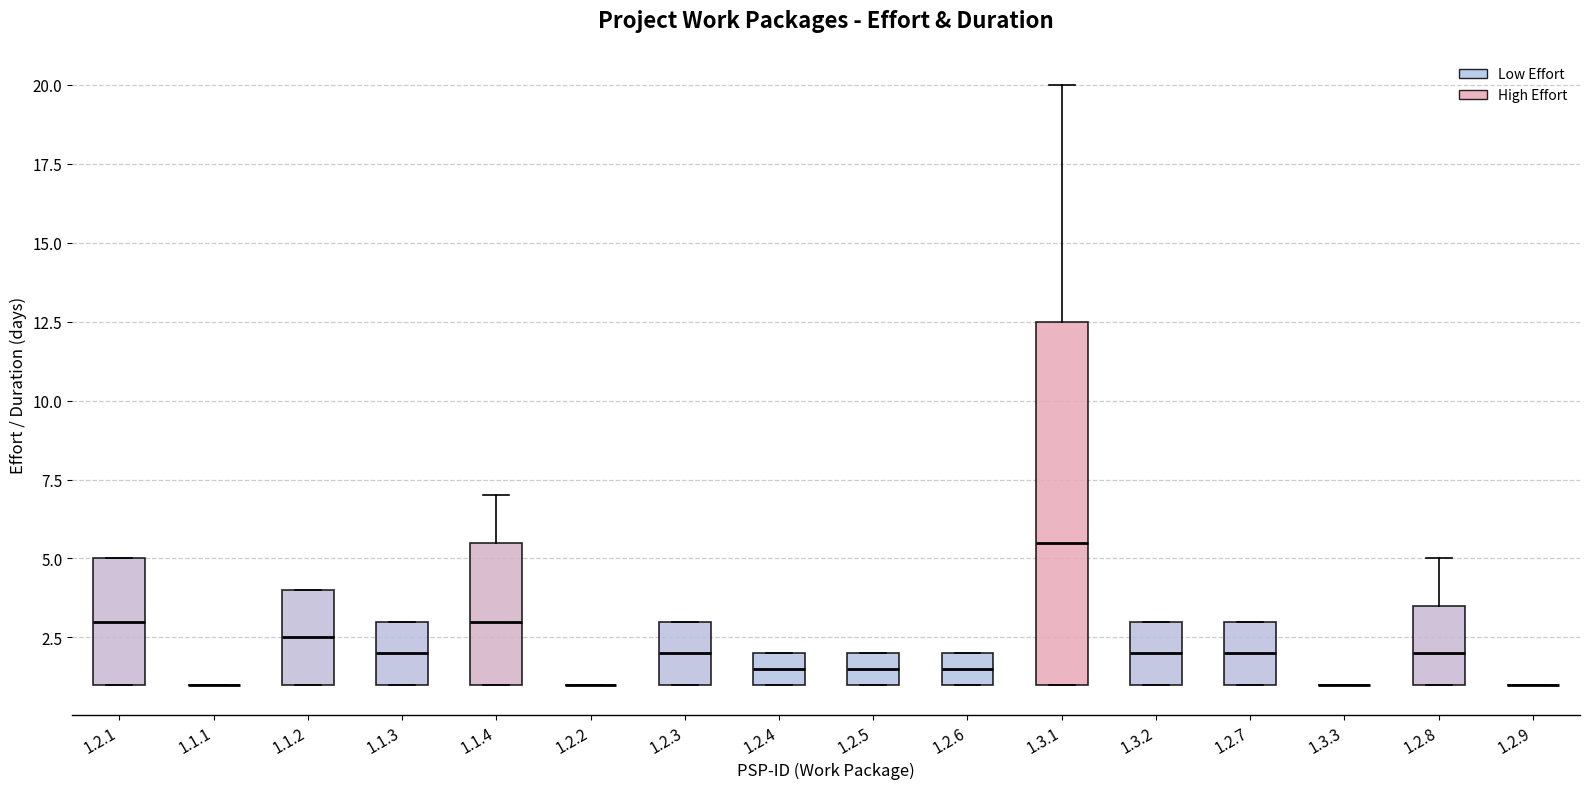

Reading left to right, read every box against the y-axis: the position of its median line, the range the box covers, and the ends of its whiskers. The values are not printed on the chart, so give them approximately, as read against the axis.

1.2.1: median 3.0, box 1.0 to 5.0, whiskers 1.0 to 5.0
1.1.1: box collapsed to a line at 1.0, whiskers 1.0 to 1.0
1.1.2: median 2.5, box 1.0 to 4.0, whiskers 1.0 to 4.0
1.1.3: median 2.0, box 1.0 to 3.0, whiskers 1.0 to 3.0
1.1.4: median 3.0, box 1.0 to 5.5, whiskers 1.0 to 7.0
1.2.2: box collapsed to a line at 1.0, whiskers 1.0 to 1.0
1.2.3: median 2.0, box 1.0 to 3.0, whiskers 1.0 to 3.0
1.2.4: median 1.5, box 1.0 to 2.0, whiskers 1.0 to 2.0
1.2.5: median 1.5, box 1.0 to 2.0, whiskers 1.0 to 2.0
1.2.6: median 1.5, box 1.0 to 2.0, whiskers 1.0 to 2.0
1.3.1: median 5.5, box 1.0 to 12.5, whiskers 1.0 to 20.0
1.3.2: median 2.0, box 1.0 to 3.0, whiskers 1.0 to 3.0
1.2.7: median 2.0, box 1.0 to 3.0, whiskers 1.0 to 3.0
1.3.3: box collapsed to a line at 1.0, whiskers 1.0 to 1.0
1.2.8: median 2.0, box 1.0 to 3.5, whiskers 1.0 to 5.0
1.2.9: box collapsed to a line at 1.0, whiskers 1.0 to 1.0